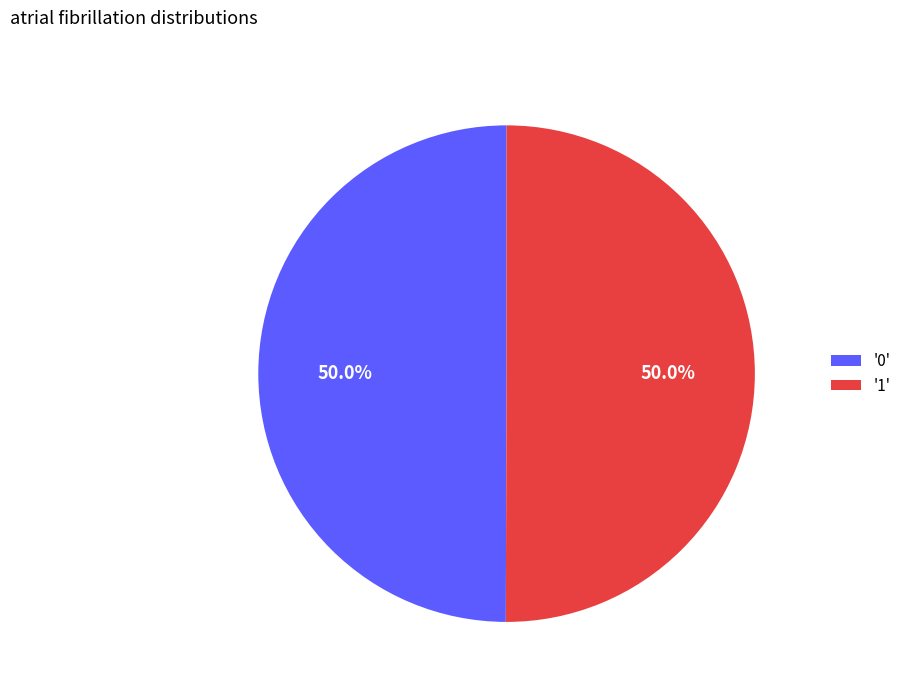

What is the total percentage of '1' and '0'?

100.0%